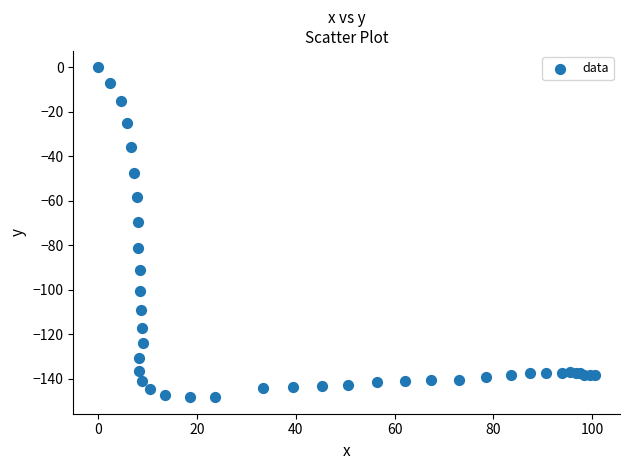

What Y value in the scatter plot is closest to -74?

-69.6